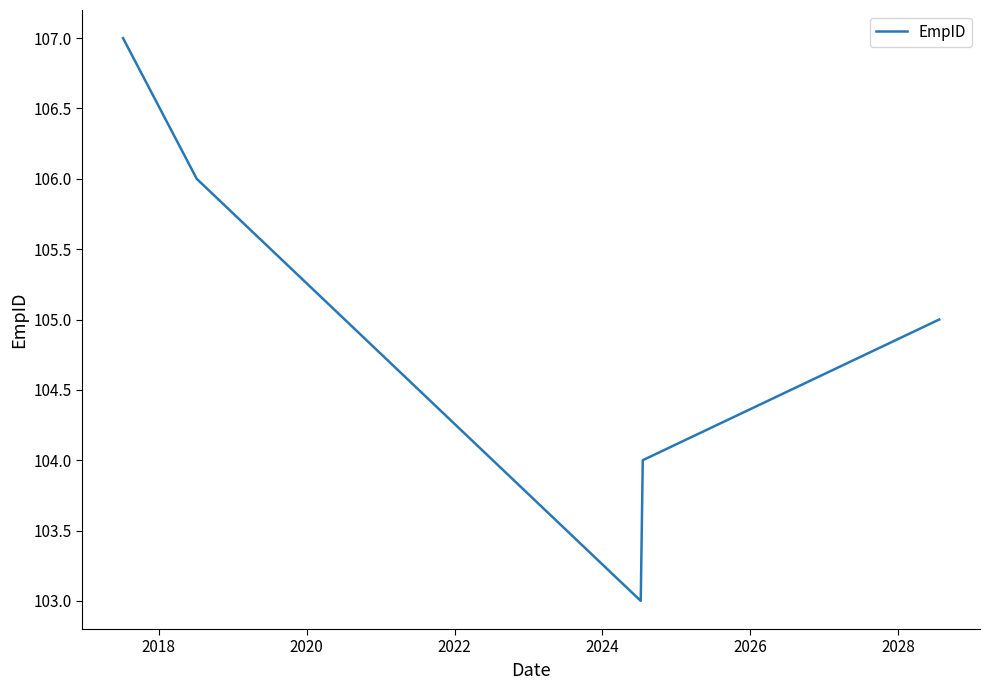

What is the maximum value shown in the chart?

107